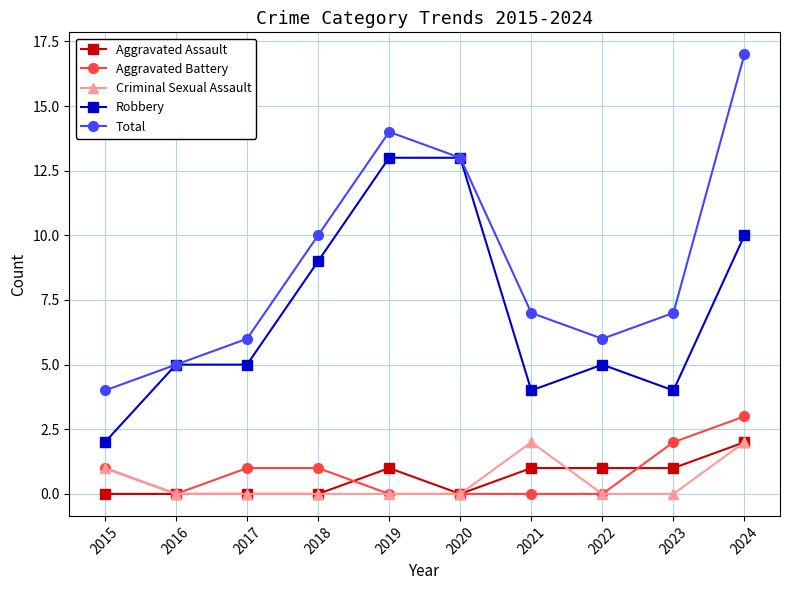

At which category does Aggravated Battery reach its first local valley?

2016